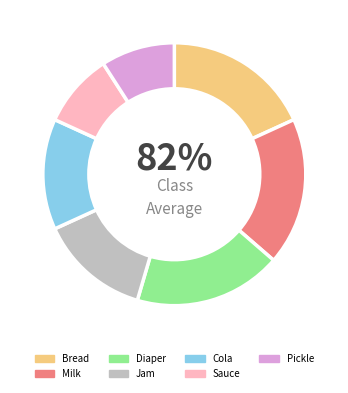

Count the number of slices in the pie.

7